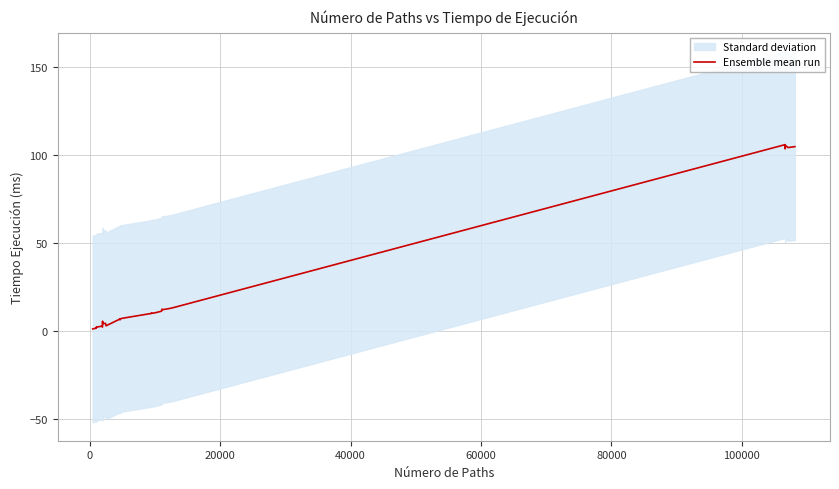

Does the chart display data point markers on the line(s)?

No